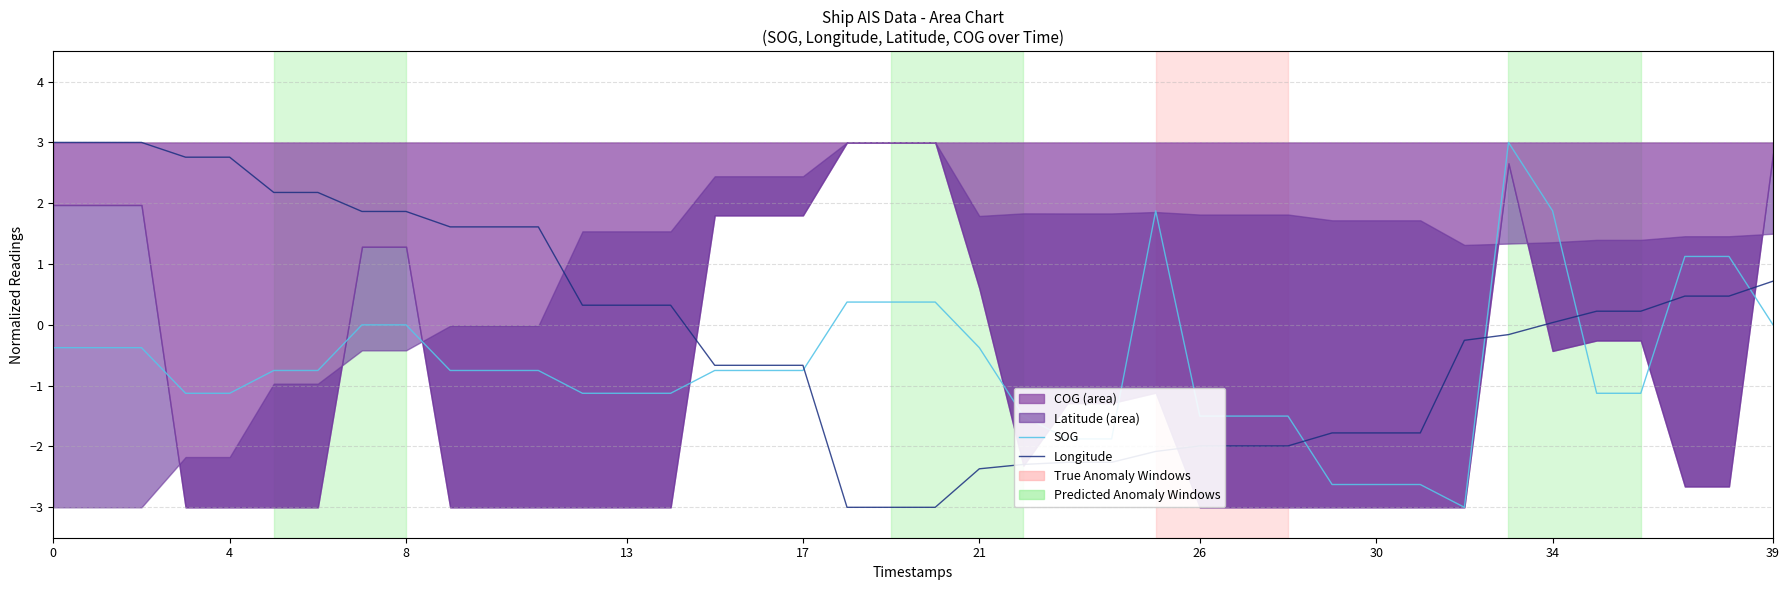

In SOG, how many points are higher than both neighbors (excluding endpoints)?

2